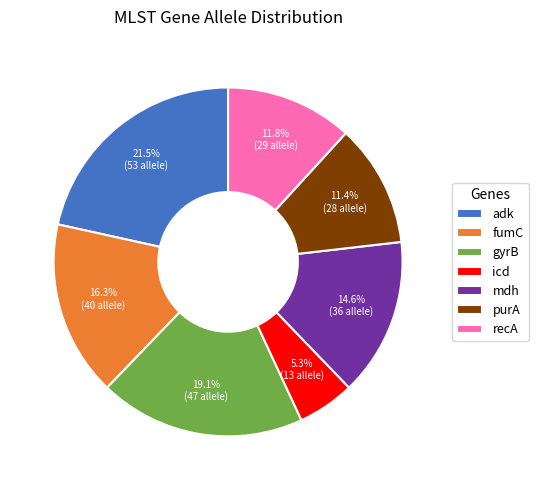

True or false: gyrB accounts for 33% of the total.

False